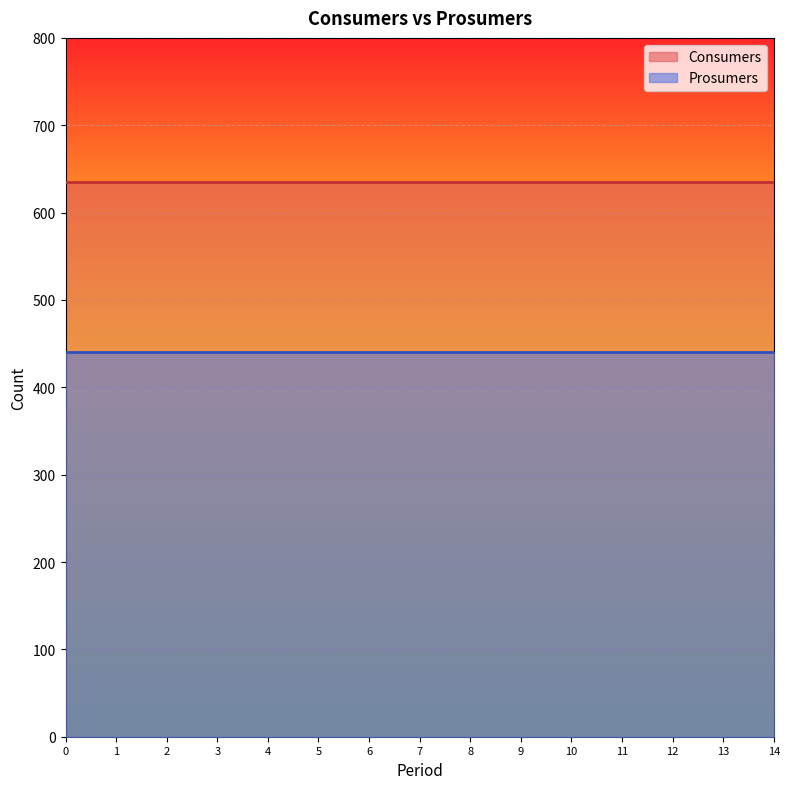

What is the highest value of the Consumers series?

635